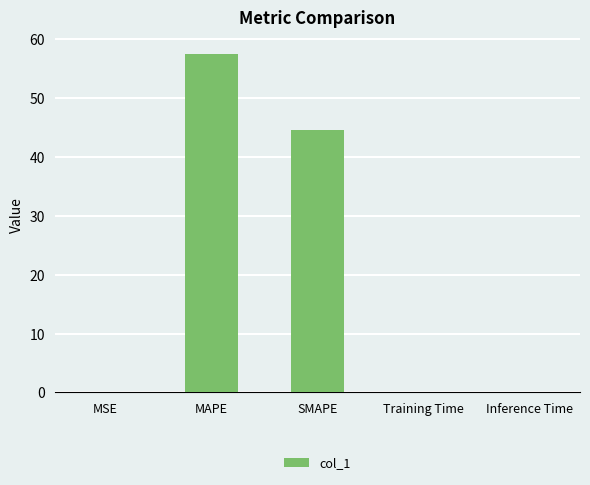

Which has a higher value, MSE or SMAPE?

SMAPE